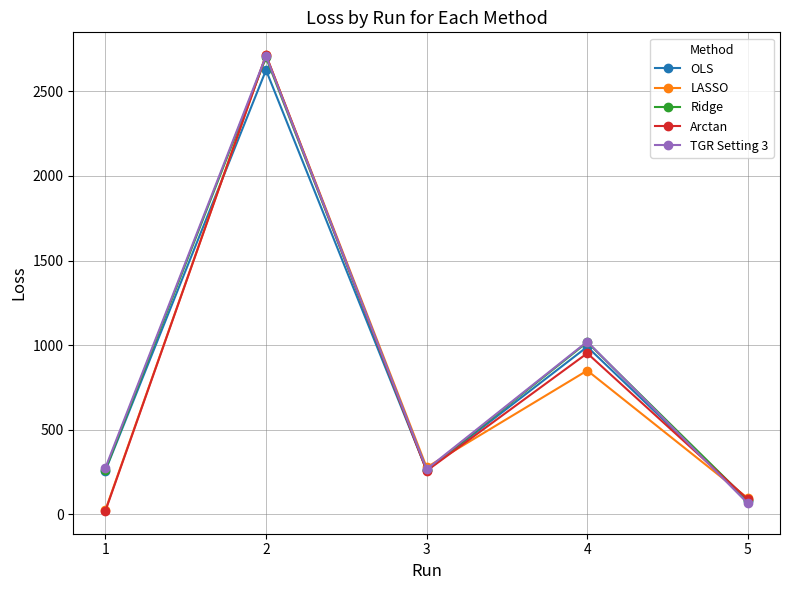

After their last crossing, which series has the higher values: Ridge or TGR Setting 3?

Ridge